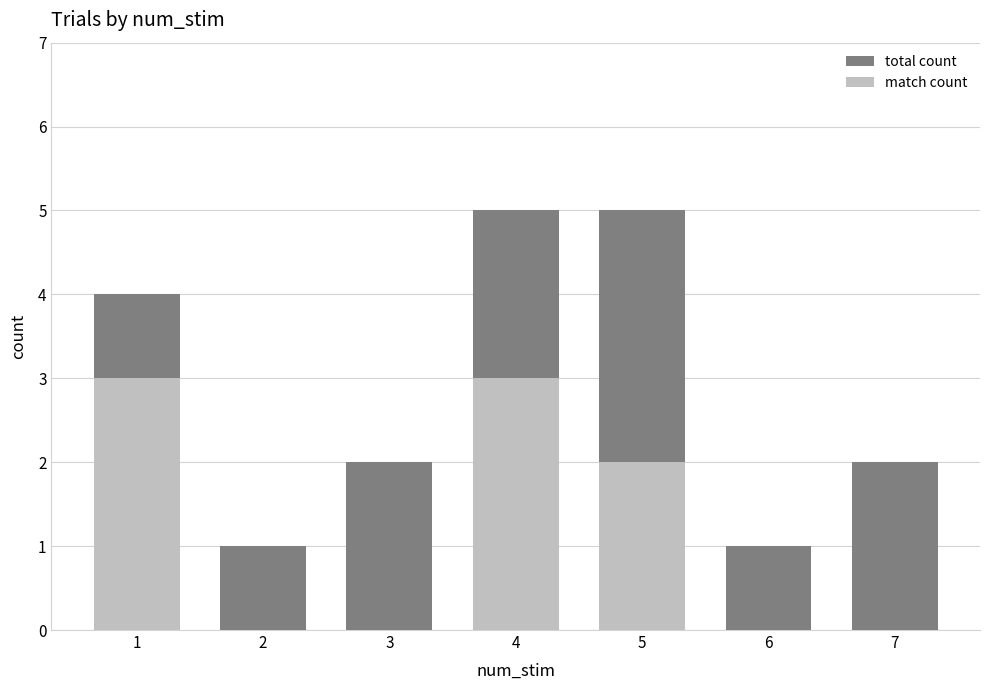

Rank the series by their average value, from lowest to highest.

match count, total count